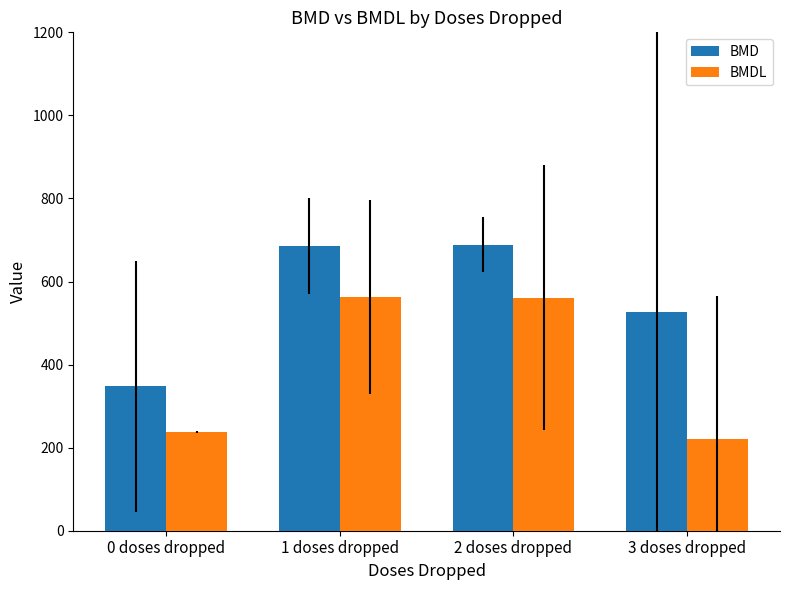

What is the value of the BMDL bar at the 3rd from the left?

561.5